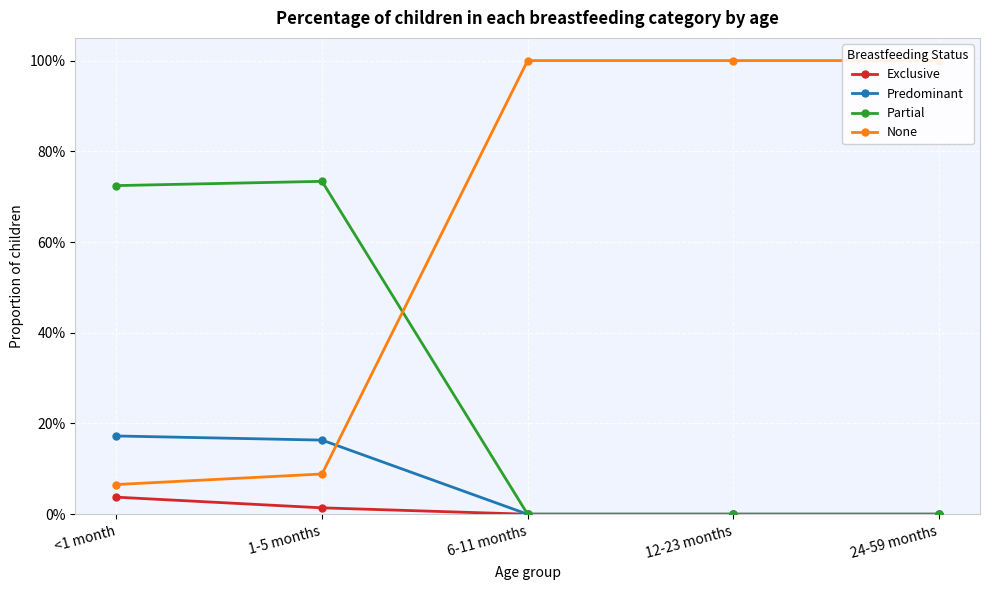

What are all the series names shown in the legend?

Exclusive, Predominant, Partial, None